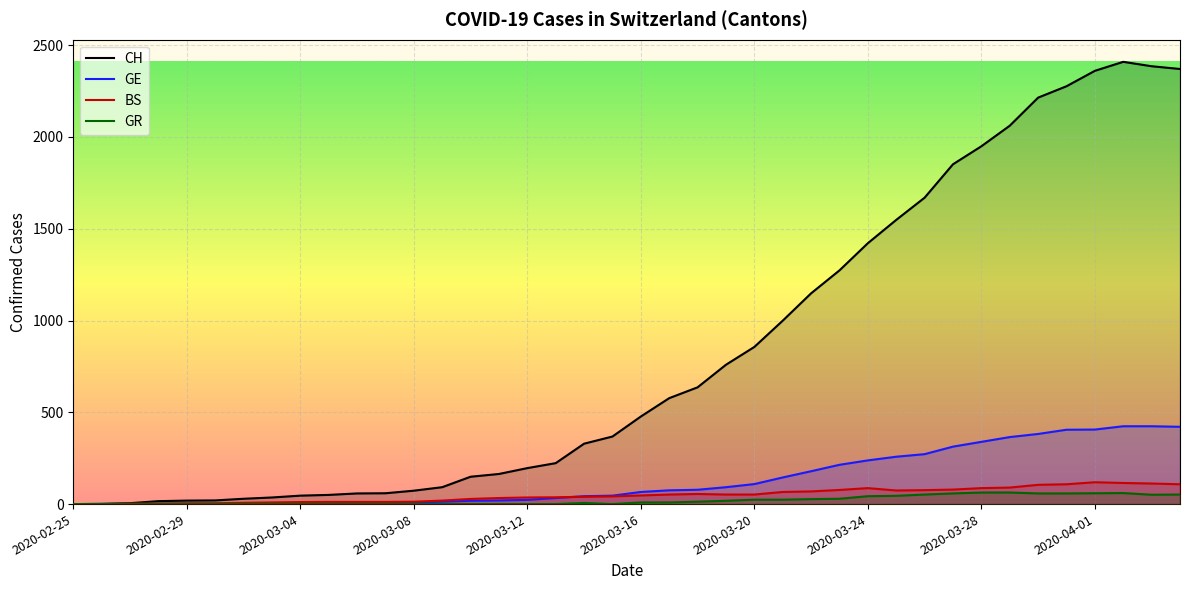

Which series has the largest total across all categories?

CH